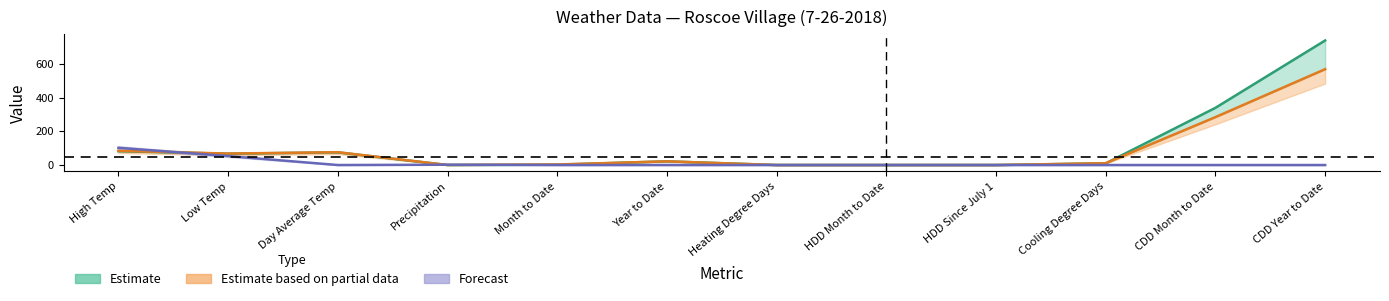

The value of Forecast at HDD Month to Date is -63.0. True or false?

False